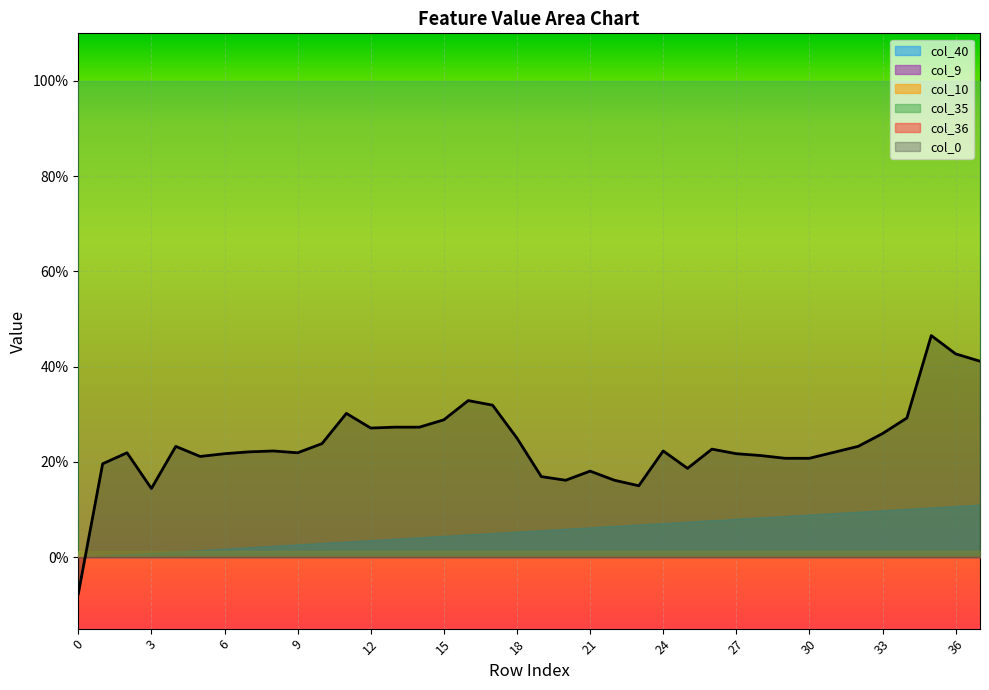

True or false: col_40 has a value of -0.0 at 0.

False